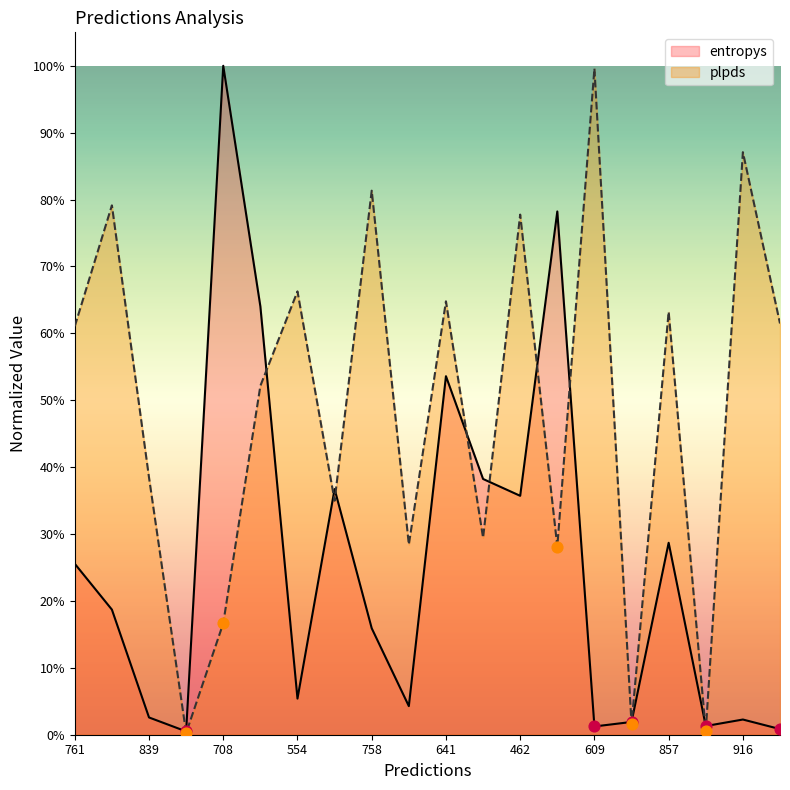

Is the value of entropys at 498 greater than the value of plpds at 498?

No